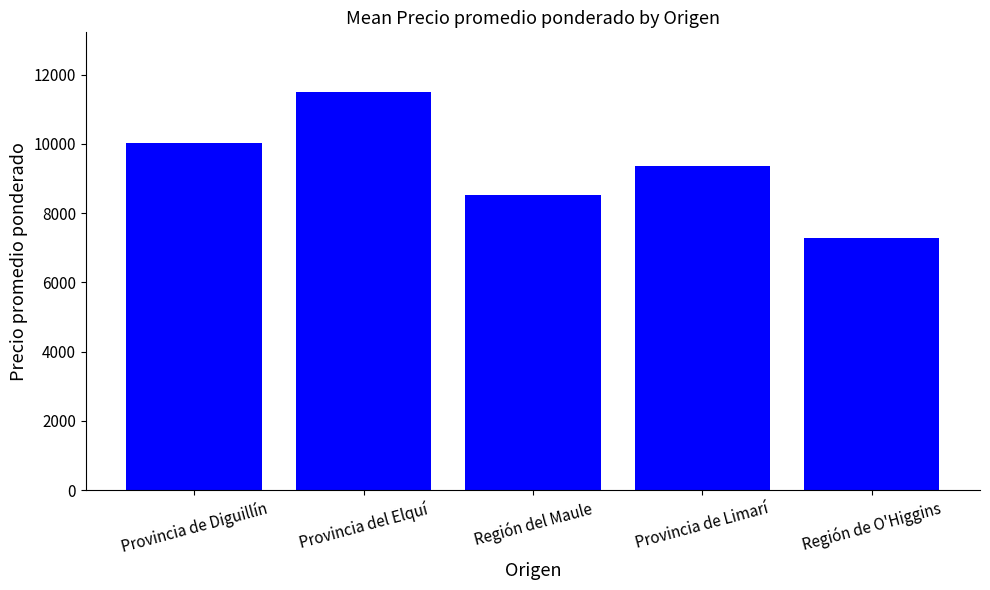

List the labels in order of value, smallest first.

Región de O'Higgins, Región del Maule, Provincia de Limarí, Provincia de Diguillín, Provincia del Elquí